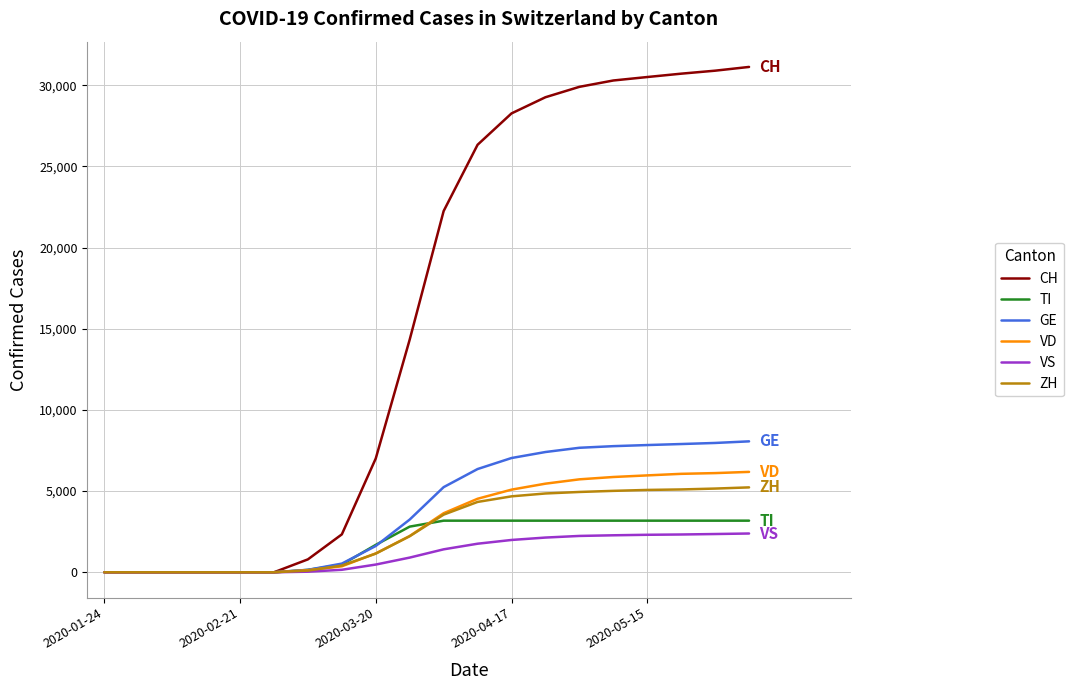

Which series has the largest total across all categories?

CH